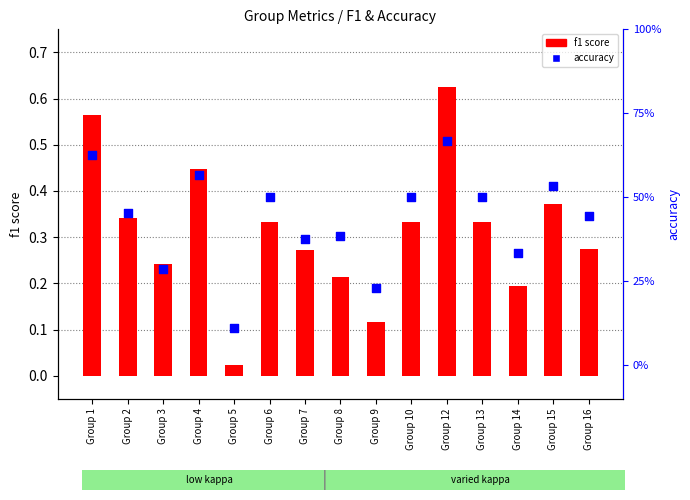

Which series contains the highest Y value?

accuracy